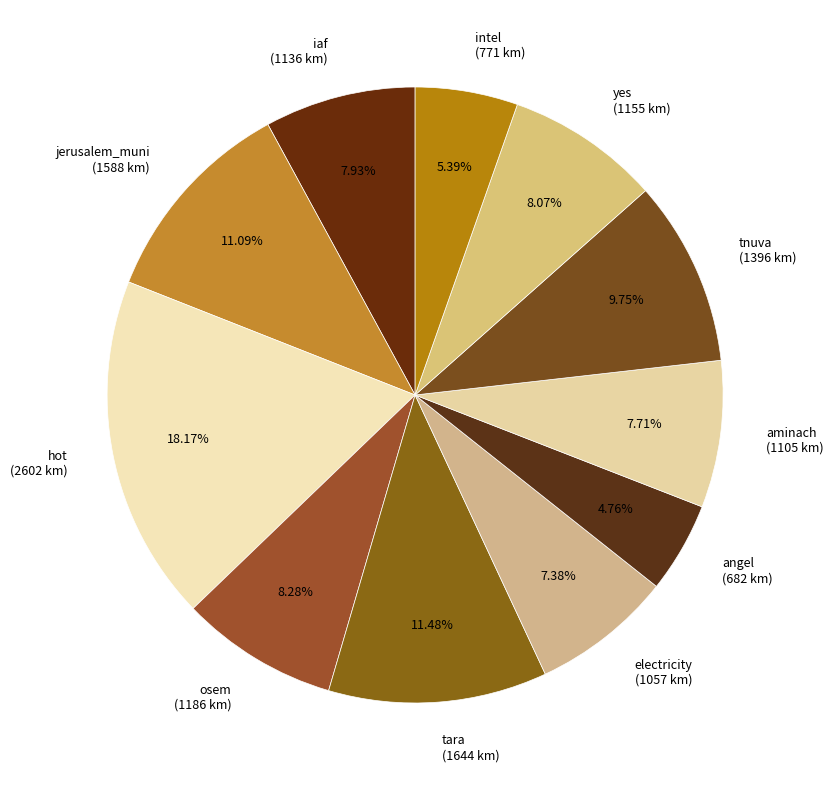

Approximately how many times larger is the value at tnuva (1396 km) compared to intel (771 km)?

1.8